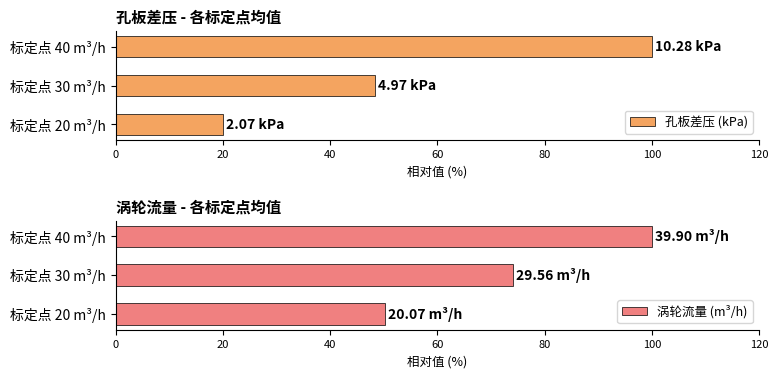

Rank the series by their maximum value, from lowest to highest.

孔板差压 (kPa), 涡轮流量 (m³/h)